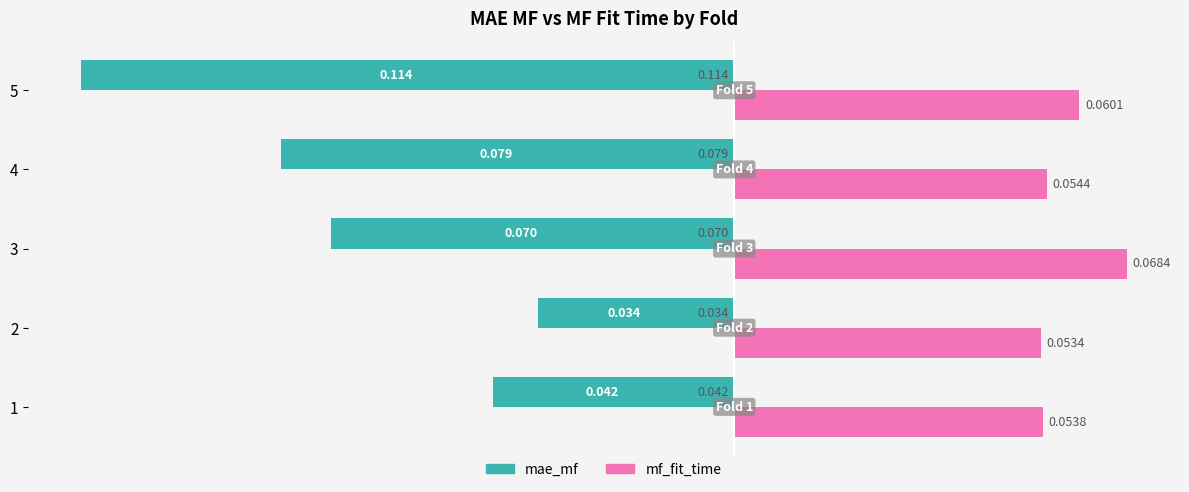

At 3, list the series in order from largest to smallest.

mf_fit_time, mae_mf